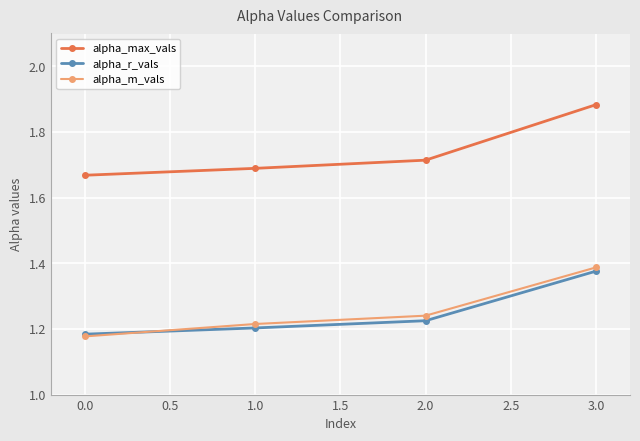

True or false: alpha_max_vals and alpha_m_vals cross at least once.

False